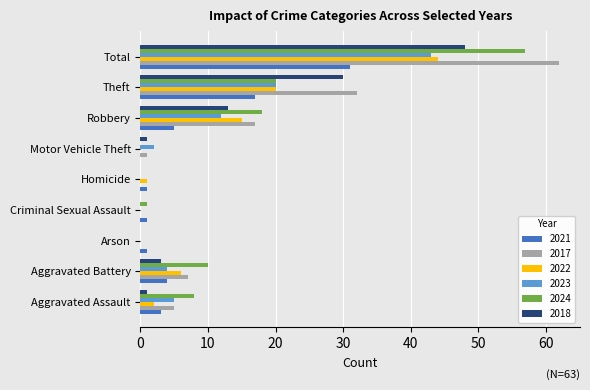

What is the sum of all 2018 values?

96